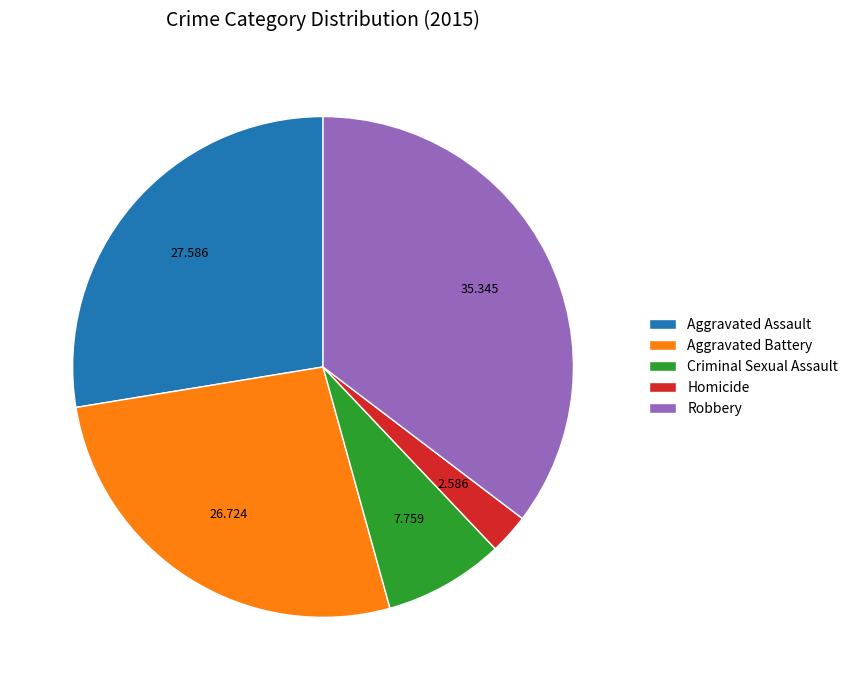

True or false: Aggravated Battery accounts for 37% of the total.

False